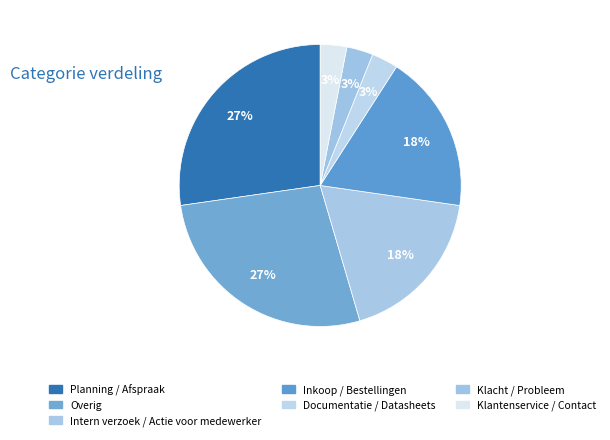

What percentage is the Planning / Afspraak slice, to the nearest percent?

27%